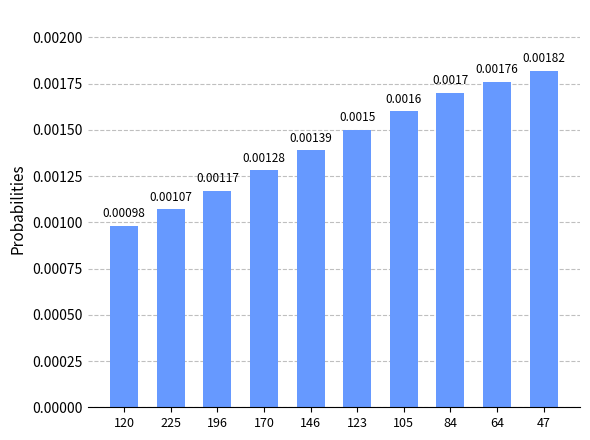

Which has a higher value, 120 or 196?

196